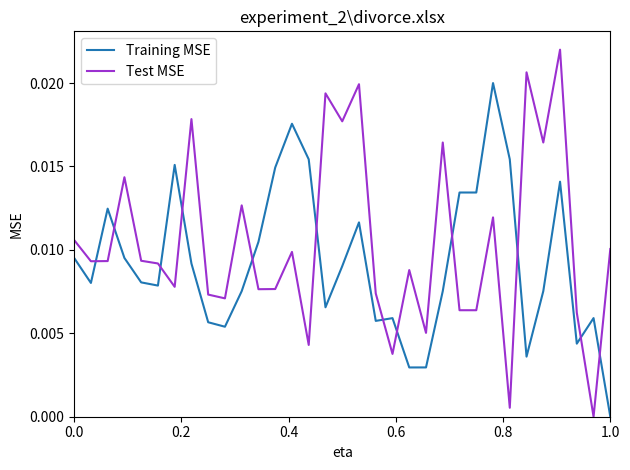

How many times do Test MSE and Training MSE cross each other?

12